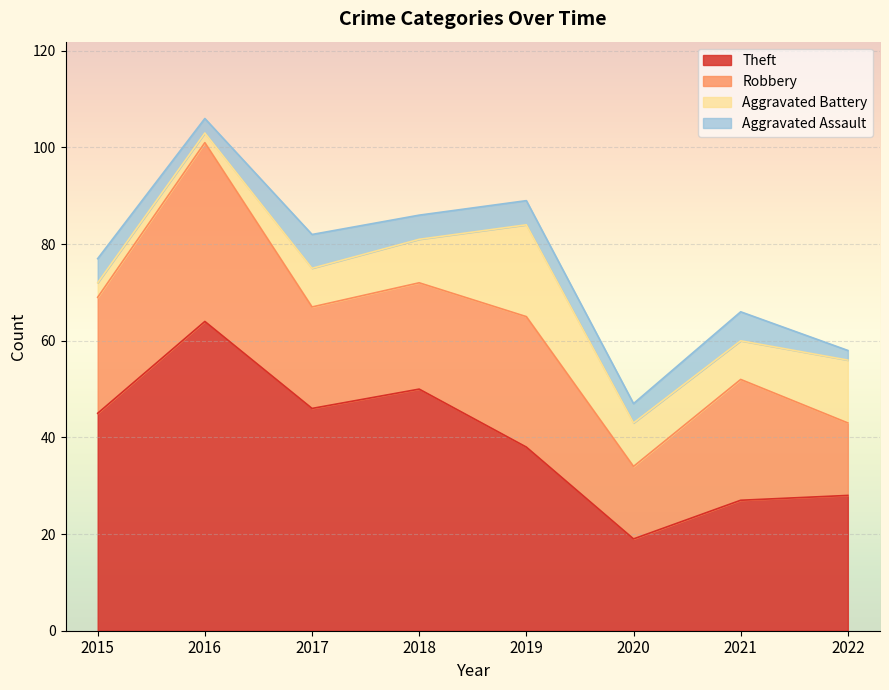

Reading left to right, extract all data points from this chart.

Theft: 45	64	46	50	38	19	27	28
Robbery: 24	37	21	22	27	15	25	15
Aggravated Battery: 3	2	8	9	19	9	8	13
Aggravated Assault: 5	3	7	5	5	4	6	2